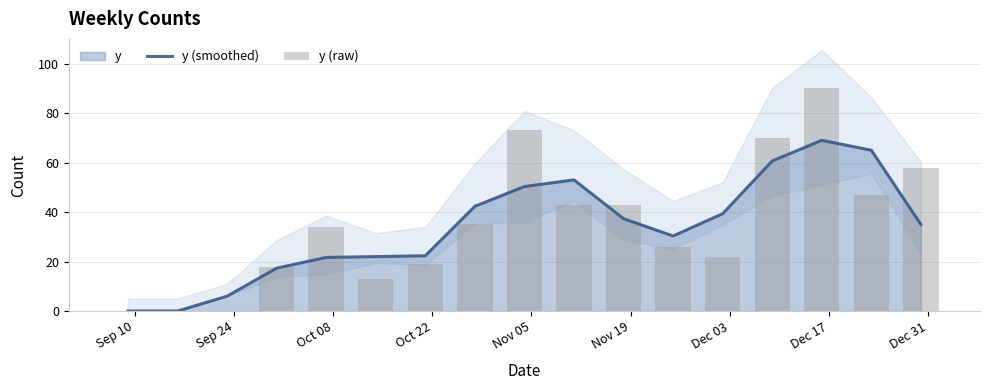

Which category has the lowest value across all series?

Sep 10